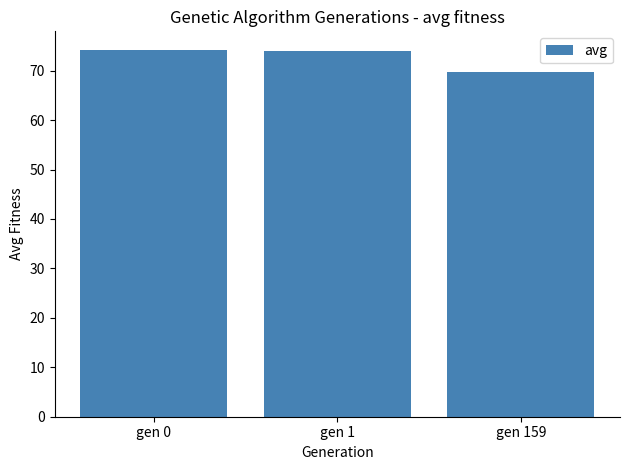

What is the value of the 1st bar from the left?

74.2